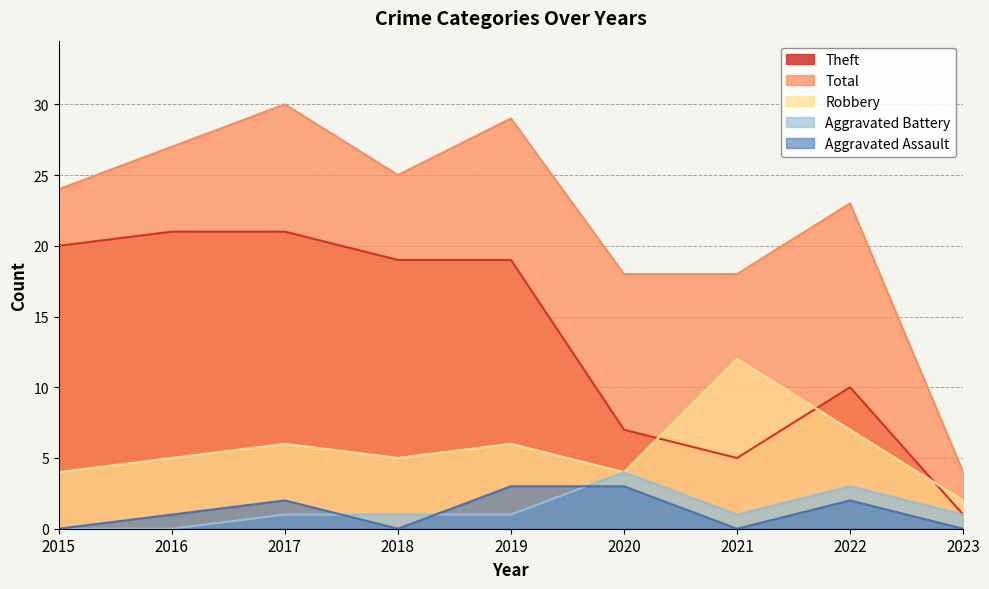

How many series are shown in this chart?

5